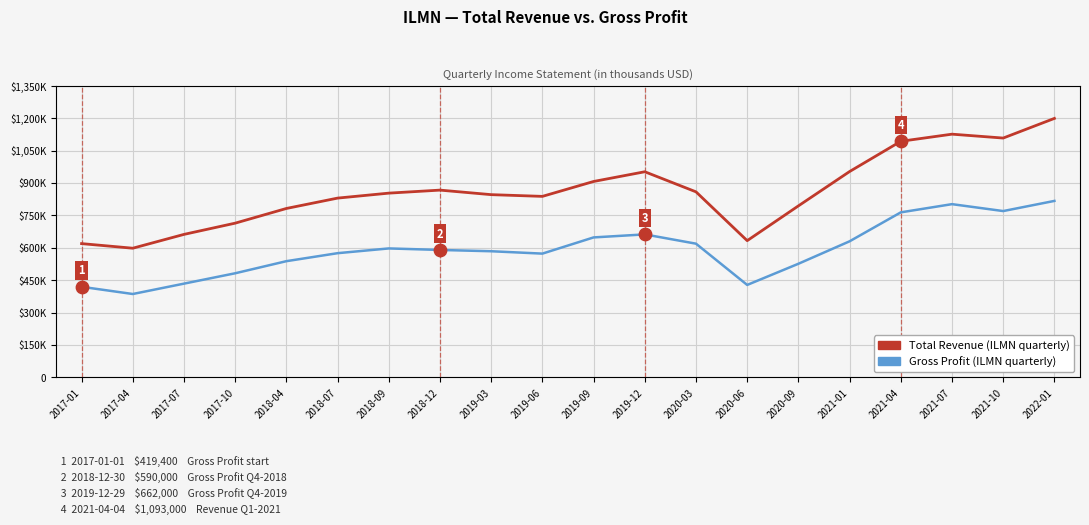

At which category is the sum across all series the highest?

2022-01